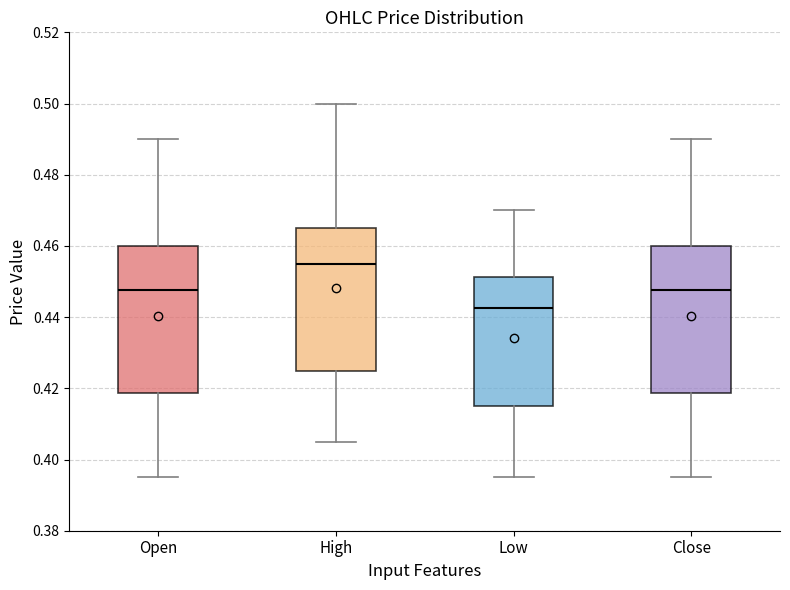

Reading left to right, read every box against the y-axis: the position of its median line, the range the box covers, and the ends of its whiskers. The values are not printed on the chart, so give them approximately, as read against the axis.

Open: median 0.448, box 0.418 to 0.460, whiskers 0.396 to 0.490
High: median 0.456, box 0.426 to 0.466, whiskers 0.406 to 0.500
Low: median 0.442, box 0.416 to 0.452, whiskers 0.396 to 0.470
Close: median 0.448, box 0.418 to 0.460, whiskers 0.396 to 0.490